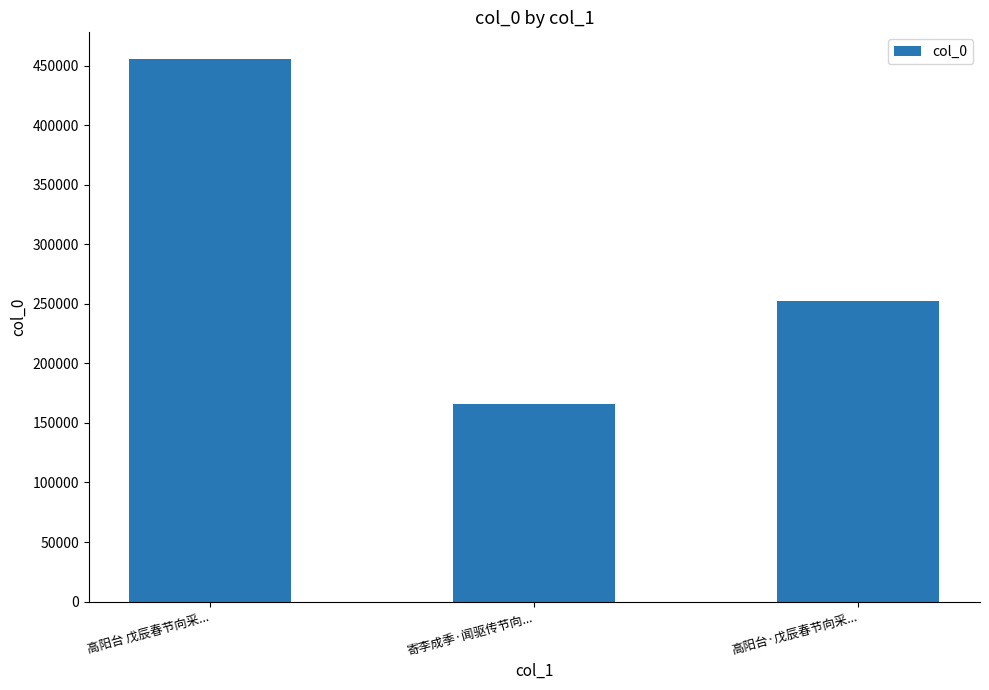

How many distinct data groups are displayed?

1